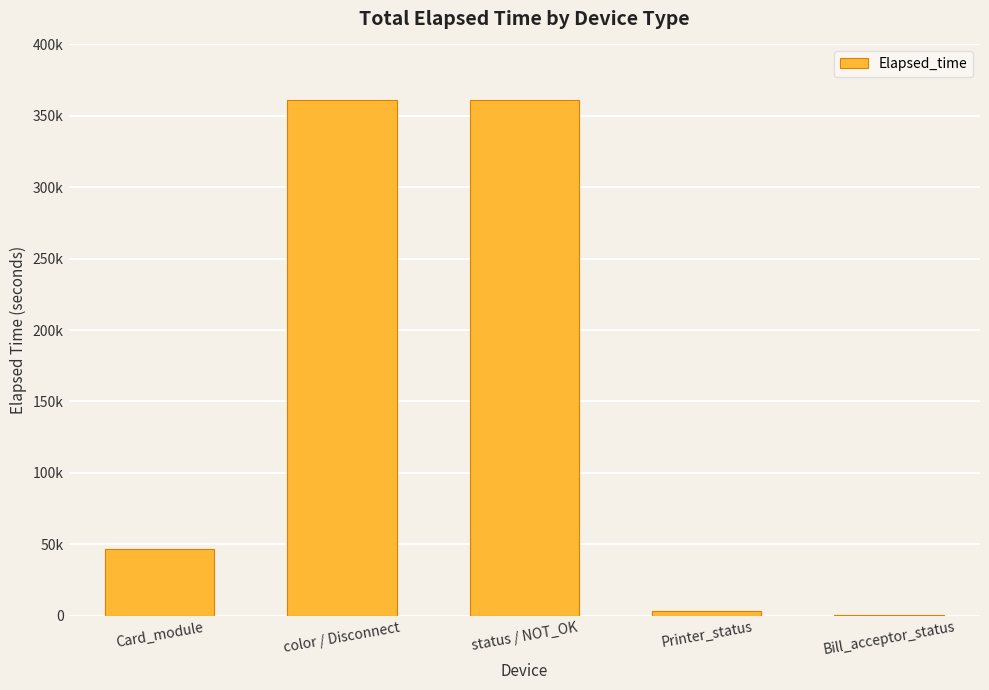

Are the bars horizontal?

No